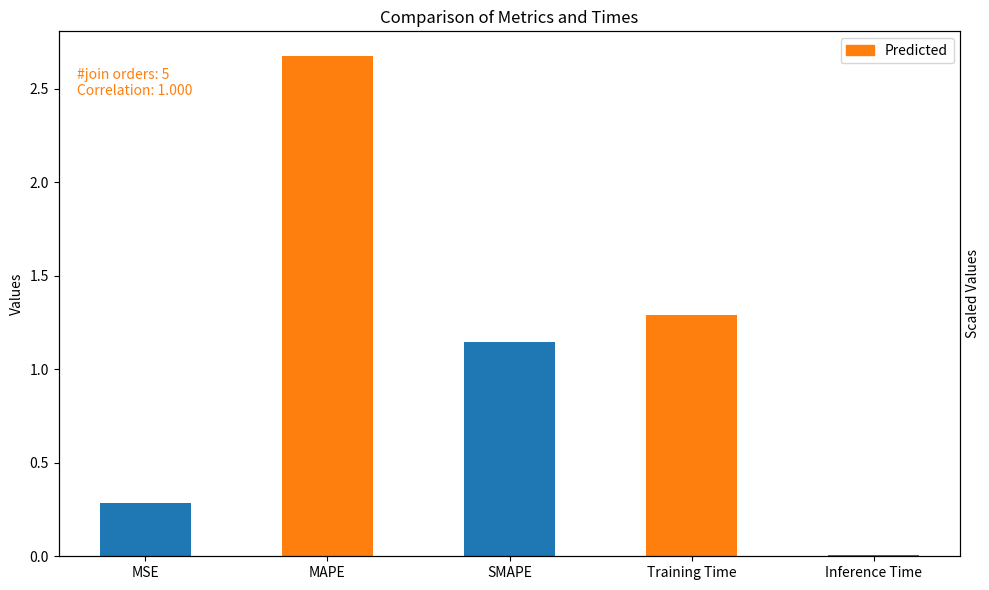

Reading left to right, extract all data points from this chart.

col_1: MSE=0.3	MAPE=2.7	SMAPE=1.1	Training Time=1.3	Inference Time=0.0
Predicted: MSE=0.3	MAPE=2.7	SMAPE=1.1	Training Time=1.3	Inference Time=0.0